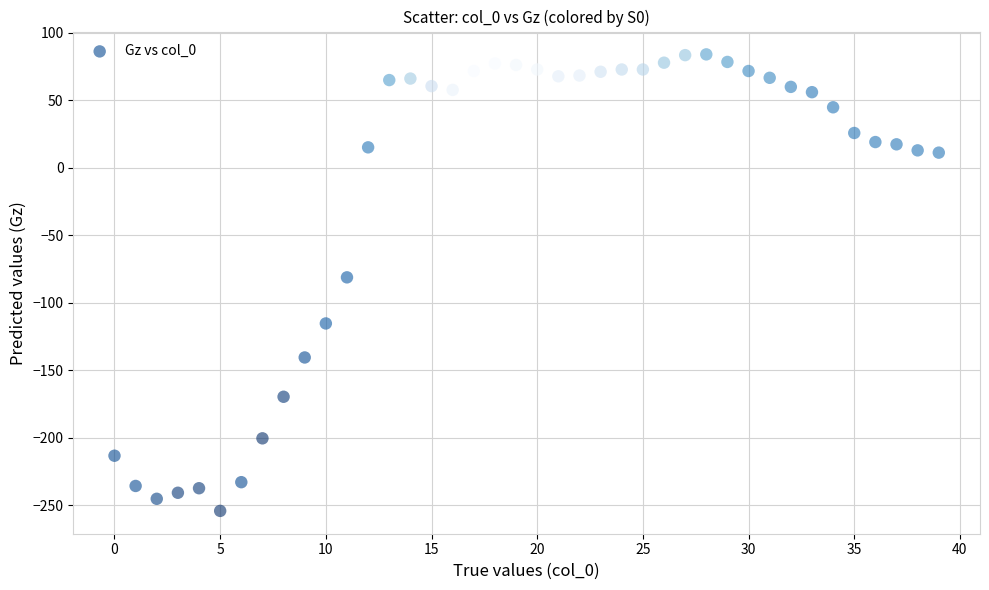

What is the range of Y values (max minus min)?

338.2